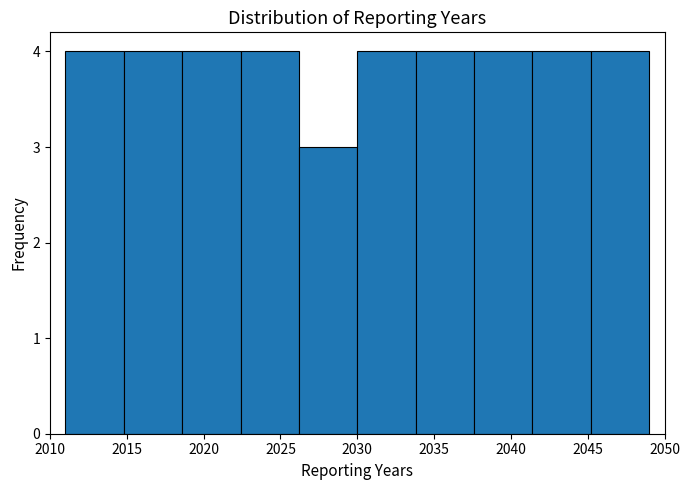

Reading left to right, list every bar in this chart as the range it spans on the x-axis followed by its height. Neither the bar edges nor the heights are printed on the chart, so give them approximately, as read against the axes.

2011.0 to 2014.8: 4
2014.8 to 2018.6: 4
2018.6 to 2022.4: 4
2022.4 to 2026.2: 4
2026.2 to 2030.0: 3
2030.0 to 2033.8: 4
2033.8 to 2037.6: 4
2037.6 to 2041.4: 4
2041.4 to 2045.2: 4
2045.2 to 2049.0: 4